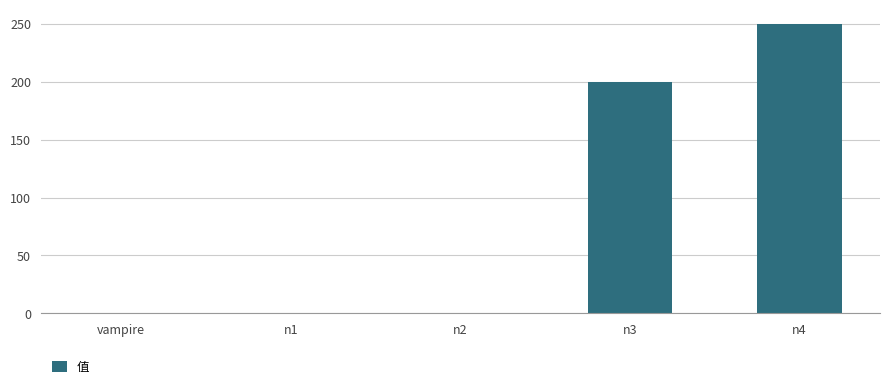

What is the sum of the values at n4 and n3?

450.0